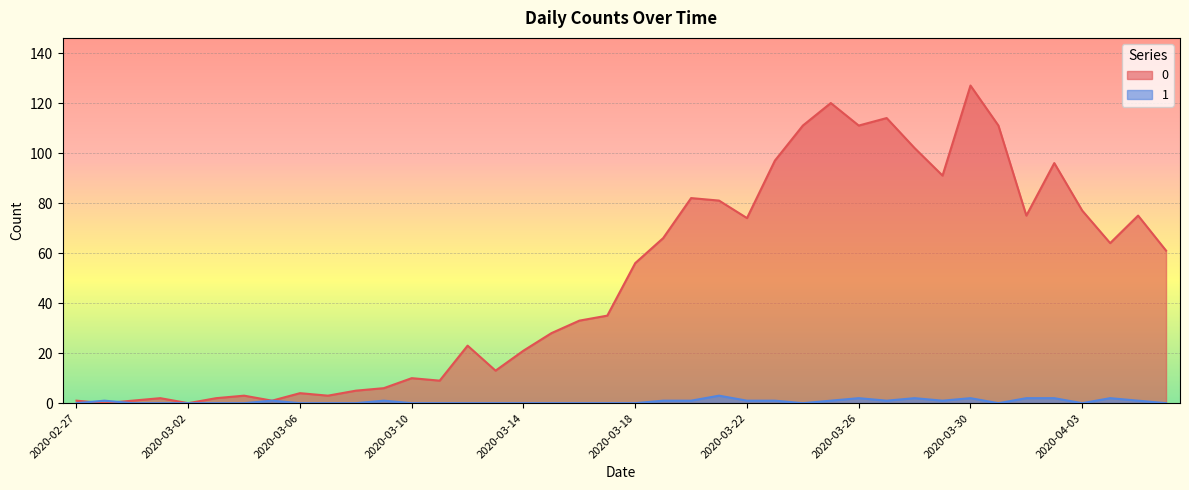

Where is 0 nearest to the value 63?

2020-04-04